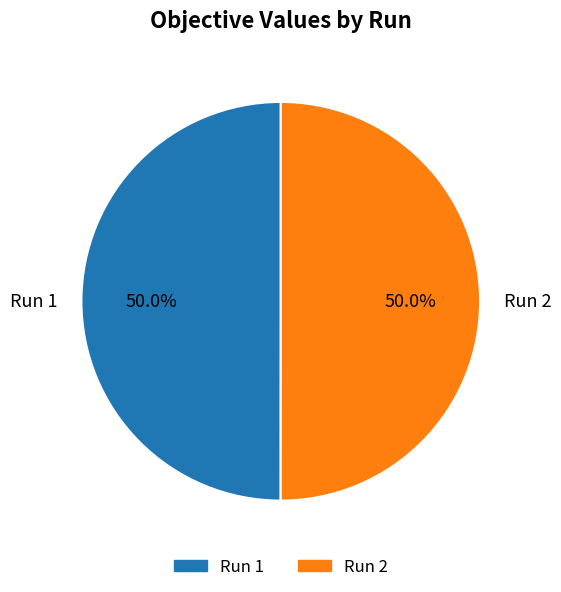

What percentage is NOT represented by Run 1?

50.0%